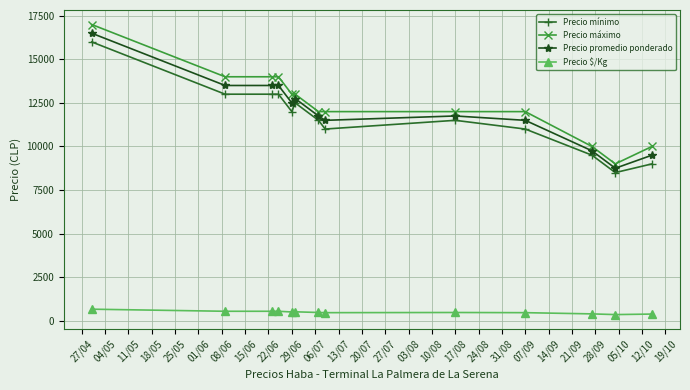

True or false: Precio mínimo and Precio $/Kg intersect in this chart.

False